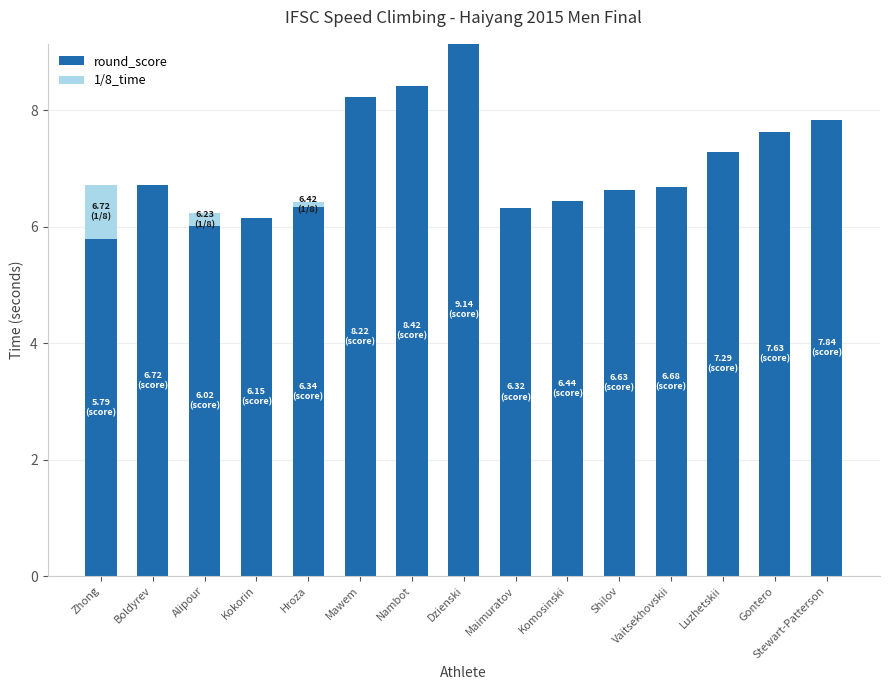

What is the sum of all round_score values?

105.6